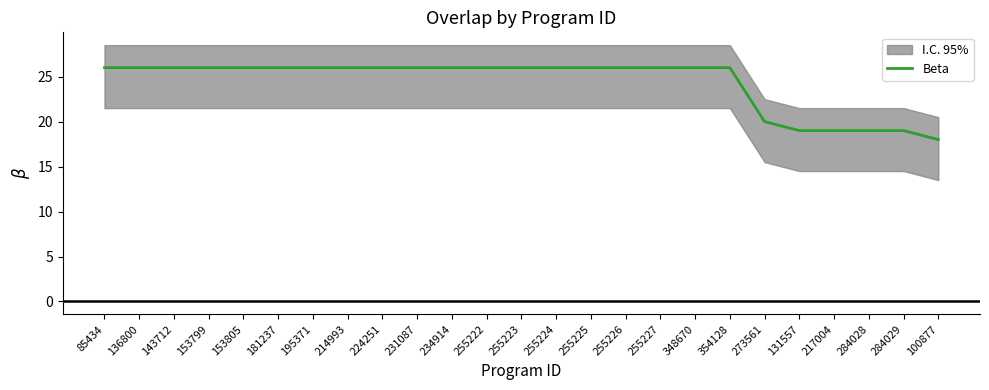

List the labels in order of value, smallest first.

100877, 131557, 217004, 284028, 284029, 273561, 85434, 136800, 143712, 153799, 153805, 181237, 195371, 214993, 224251, 231087, 234914, 255222, 255223, 255224, 255225, 255226, 255227, 348670, 354128